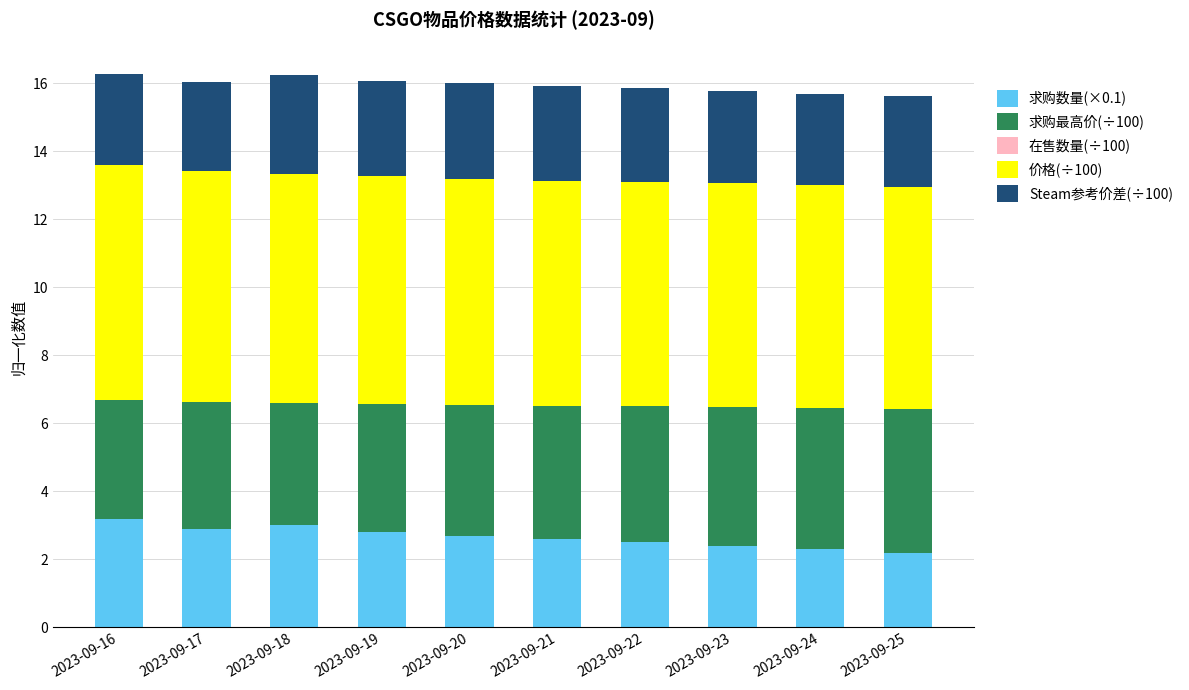

Are the bars horizontal?

No